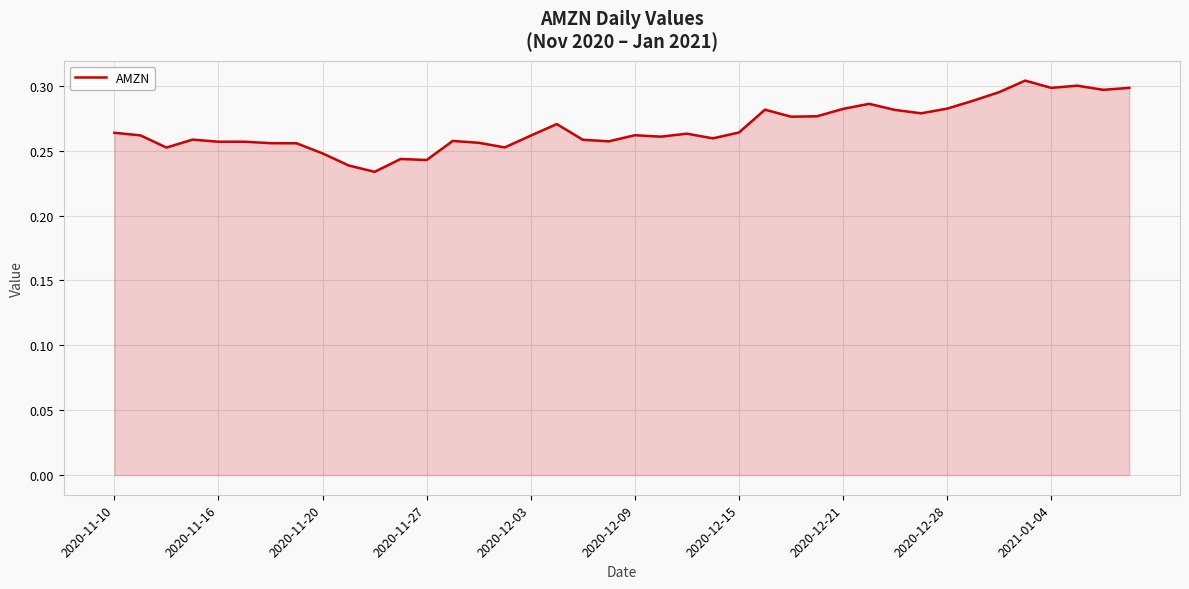

What is the difference between the second highest and minimum values?

0.1